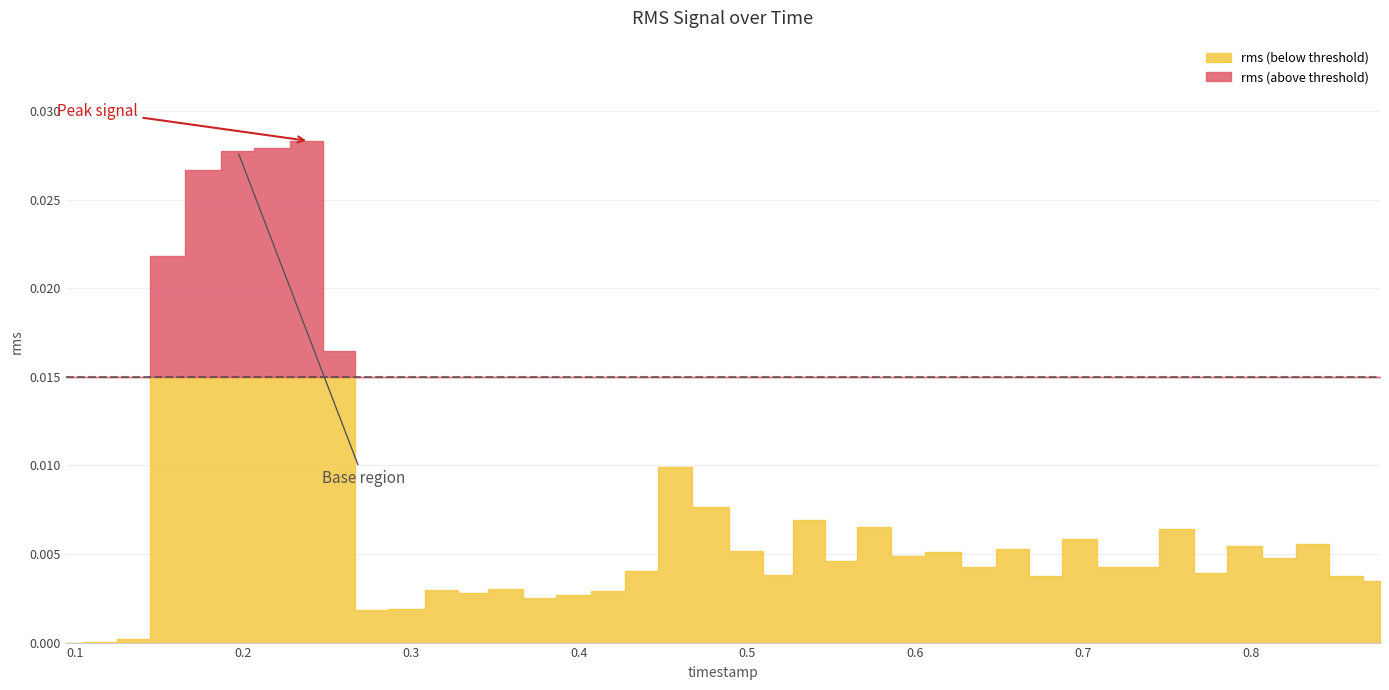

What is the label of the 23rd point from the right?

0.436335469